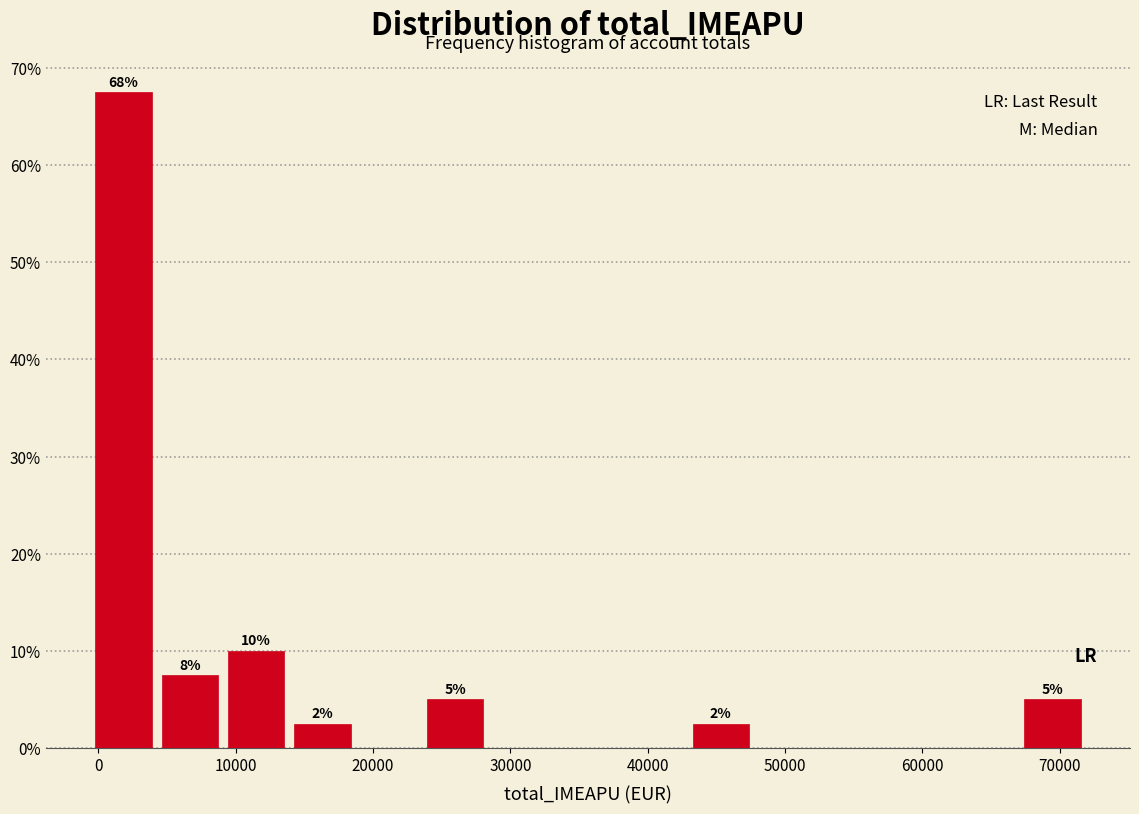

Over which range of the x-axis is the bar tallest?

0 to 5000